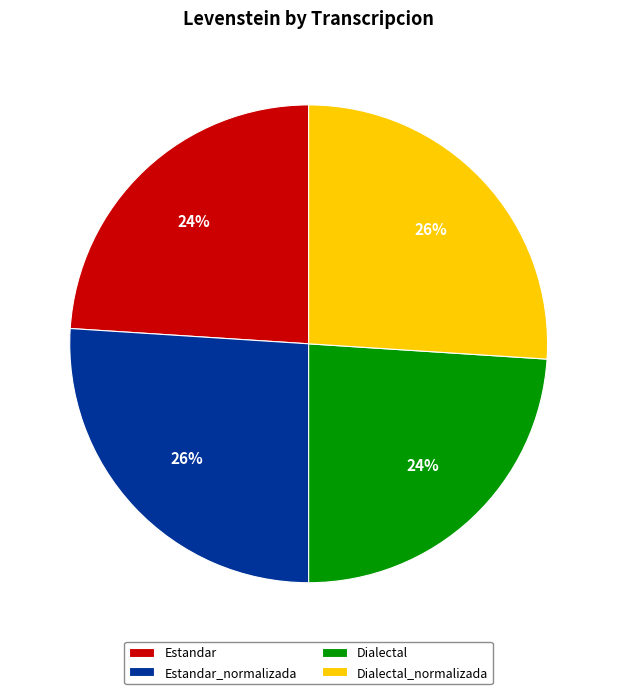

To the nearest percent, what is the combined percentage of Estandar and Estandar_normalizada?

50%